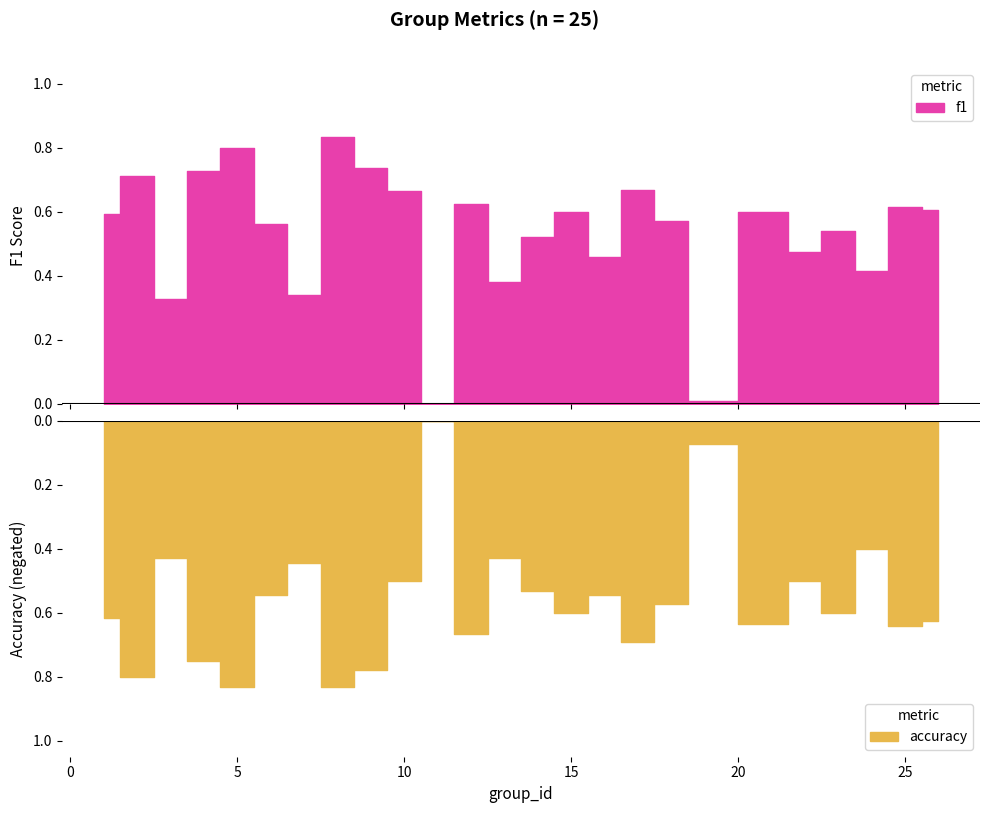

What value does the accuracy series have at 24?

-0.4